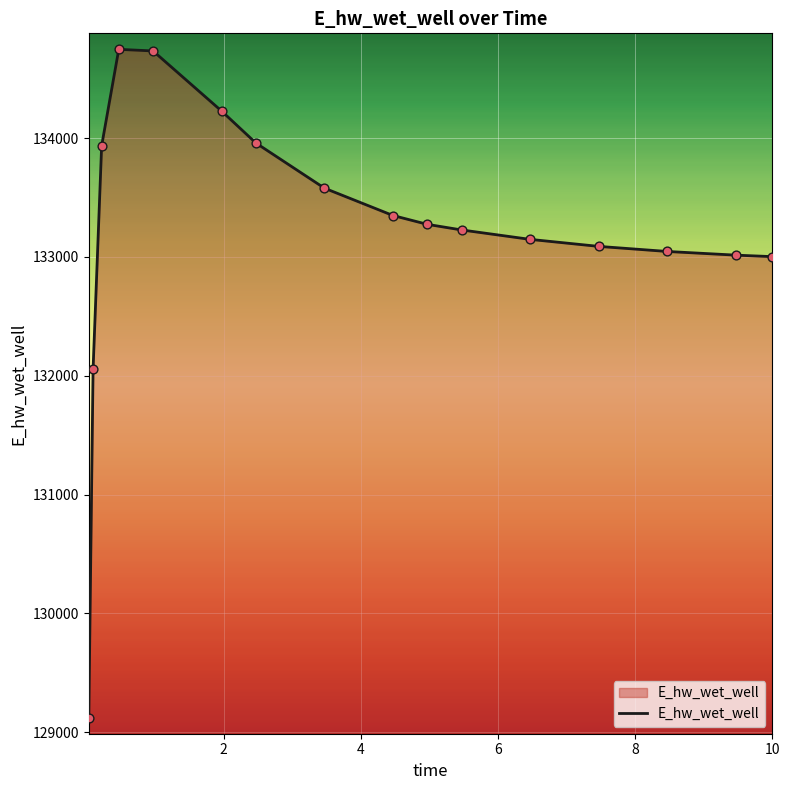

What is the difference between the maximum and minimum values?

5633.2